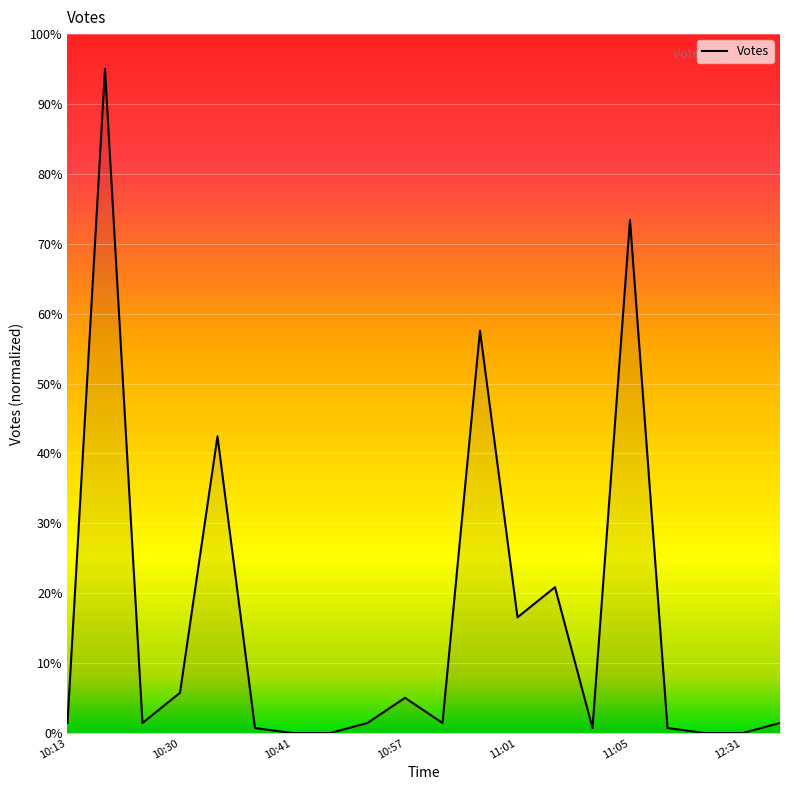

What is the difference between the maximum and minimum values?

95.0